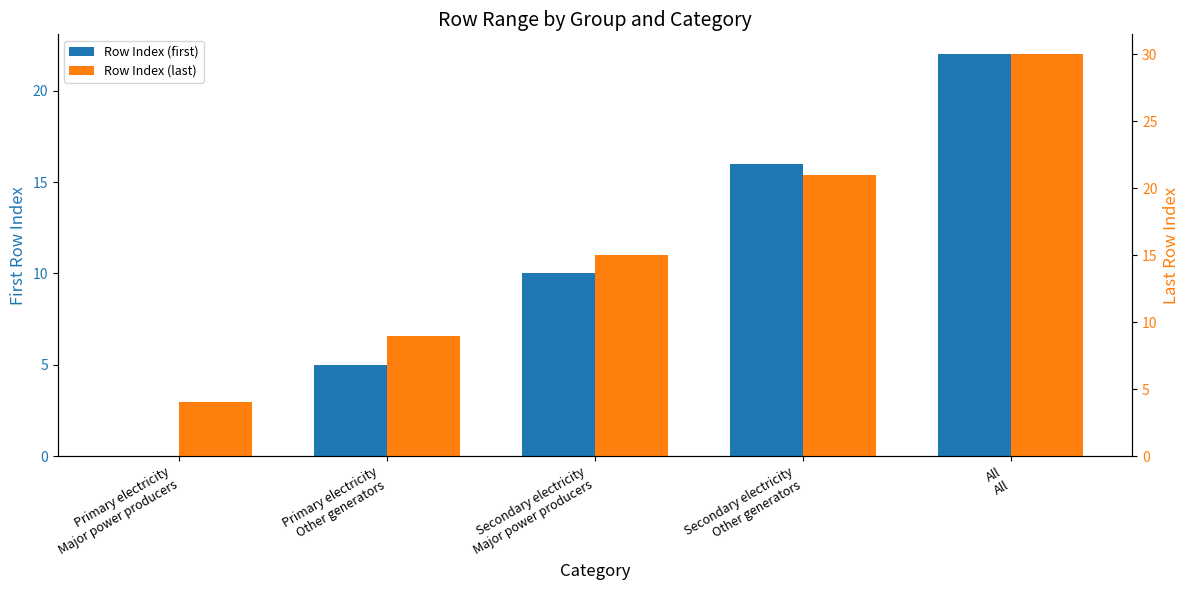

What is the label of the 3rd bar from the left?

Secondary electricity
Major power producers